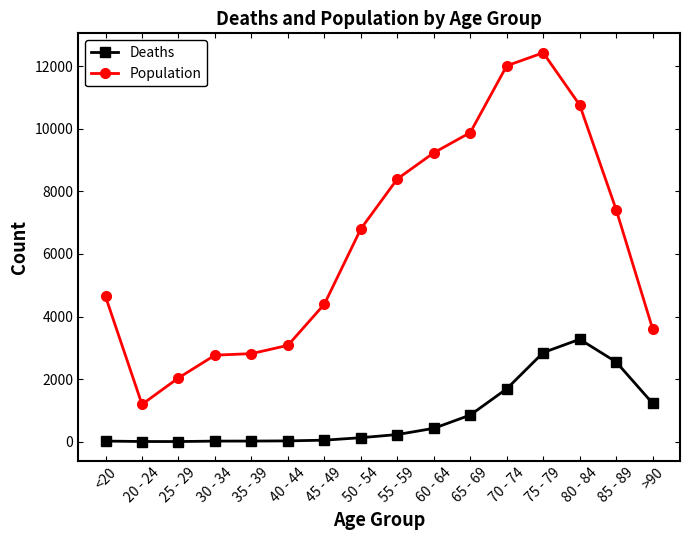

At 30 - 34, list the series in order from smallest to largest.

Deaths, Population